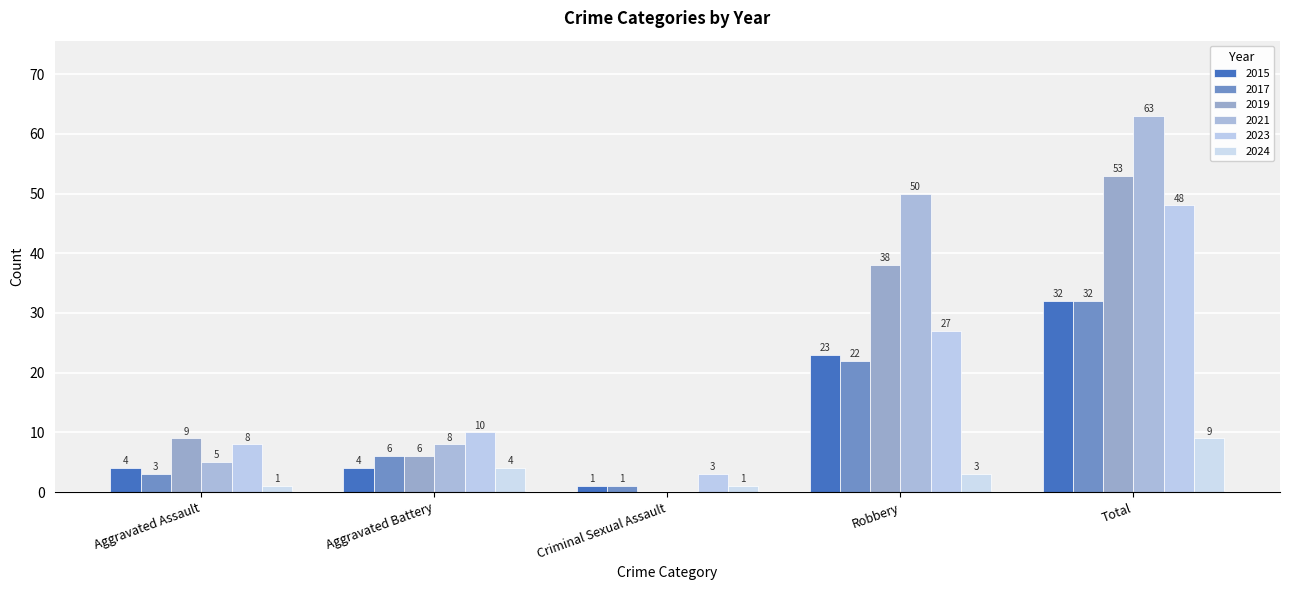

Reading right to left, extract all data points from this chart.

2015: Total=32	Robbery=23	Criminal Sexual Assault=1	Aggravated Battery=4	Aggravated Assault=4
2021: Total=63	Robbery=50	Criminal Sexual Assault=0	Aggravated Battery=8	Aggravated Assault=5
2017: Total=32	Robbery=22	Criminal Sexual Assault=1	Aggravated Battery=6	Aggravated Assault=3
2019: Total=53	Robbery=38	Criminal Sexual Assault=0	Aggravated Battery=6	Aggravated Assault=9
2023: Total=48	Robbery=27	Criminal Sexual Assault=3	Aggravated Battery=10	Aggravated Assault=8
2024: Total=9	Robbery=3	Criminal Sexual Assault=1	Aggravated Battery=4	Aggravated Assault=1